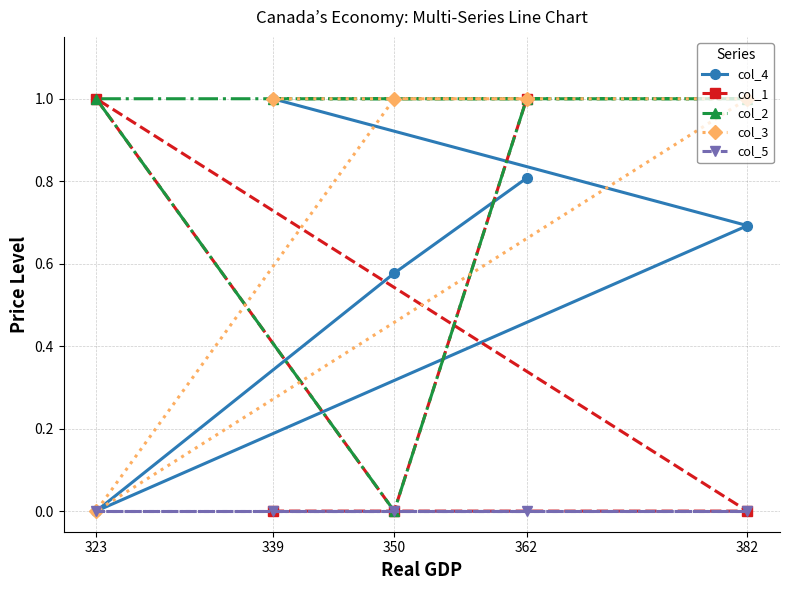

Reading left to right, list all the values displayed in this chart.

col_4: 339=1.0	382=0.7	323=0.0	350=0.6	362=0.8
col_1: 339=0.0	382=0.0	323=1.0	350=0.0	362=1.0
col_2: 339=1.0	382=1.0	323=1.0	350=0.0	362=1.0
col_3: 339=1.0	382=1.0	323=0.0	350=1.0	362=1.0
col_5: 339=0.0	382=0.0	323=0.0	350=0.0	362=0.0